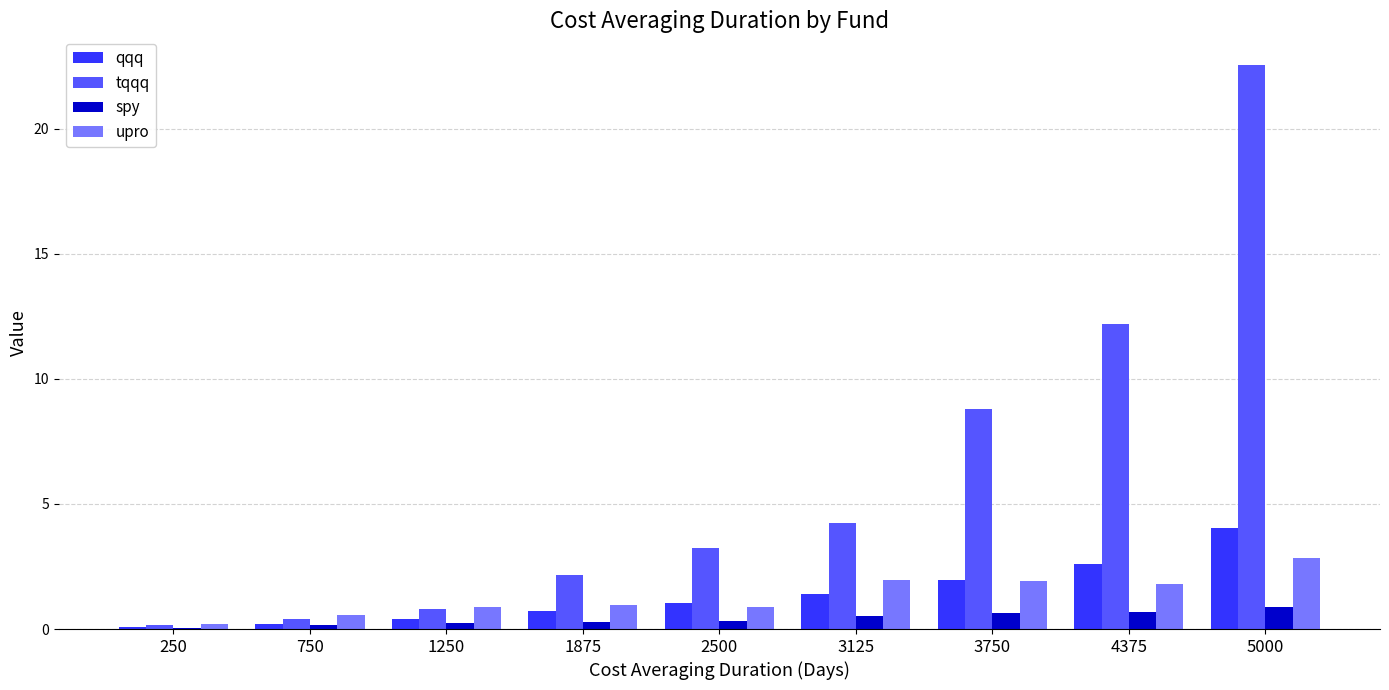

Between 250 and 750, which series saw the biggest shift?

upro